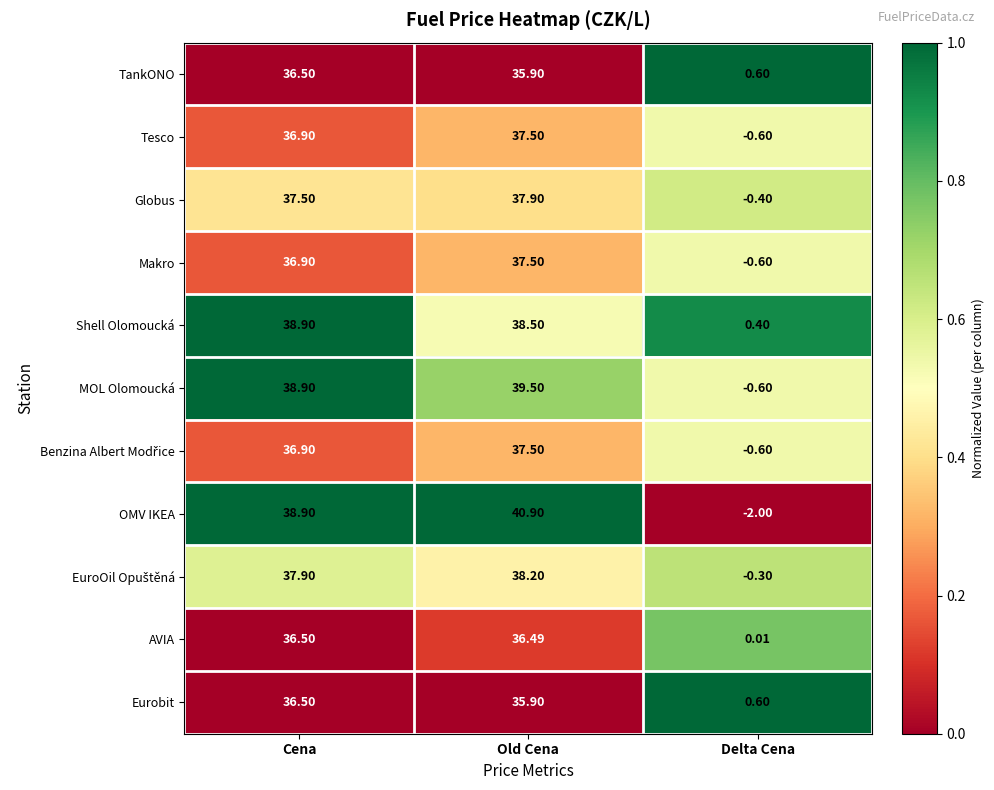

Rank the categories by Makro value from highest to lowest.

Old Cena, Cena, Delta Cena